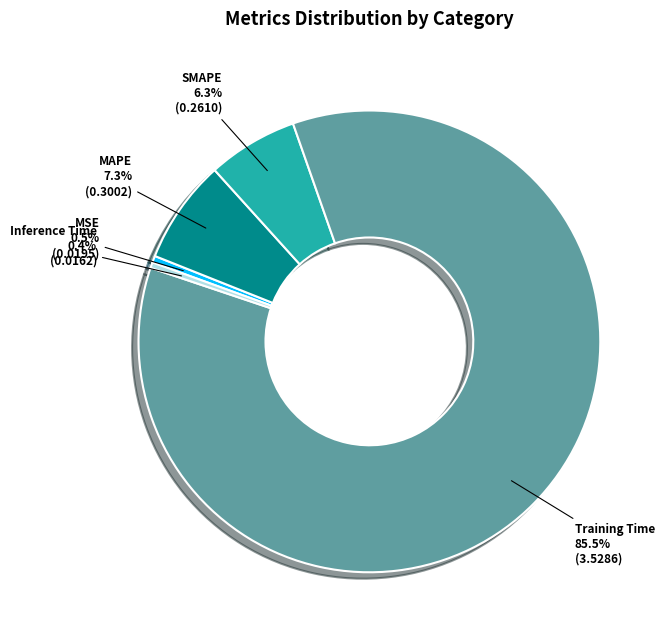

Count the number of slices in the pie.

5